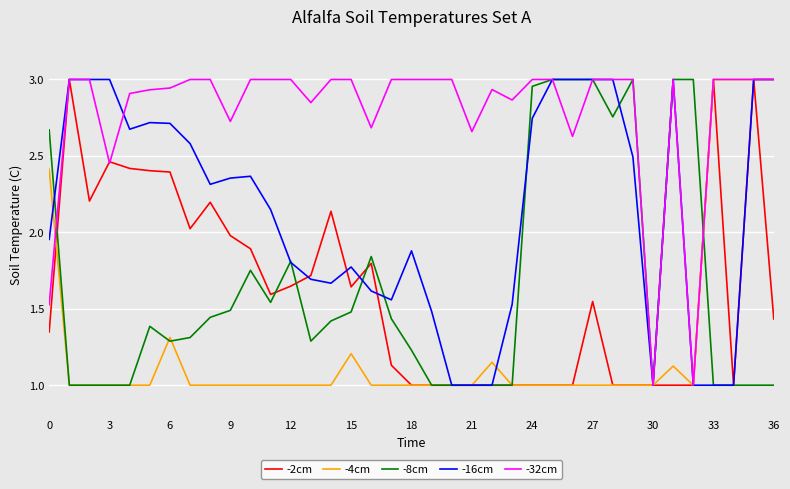

What is the minimum value for -4cm?

1.0